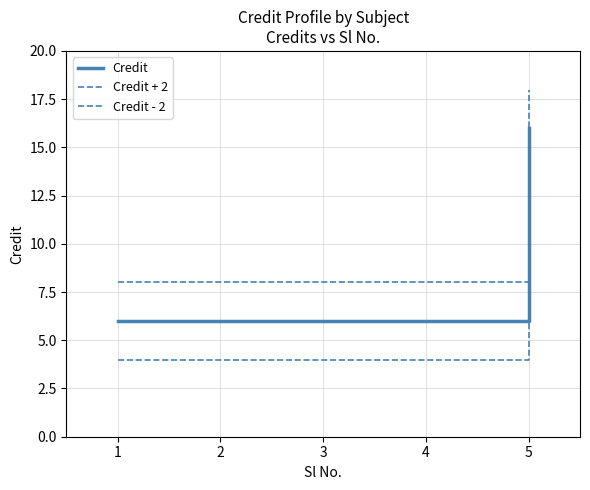

Reading left to right, extract all data points from this chart.

Credit: 1=6	2=6	3=6	4=6	5=16
Credit + 2: 1=8	2=8	3=8	4=8	5=18
Credit - 2: 1=4	2=4	3=4	4=4	5=14